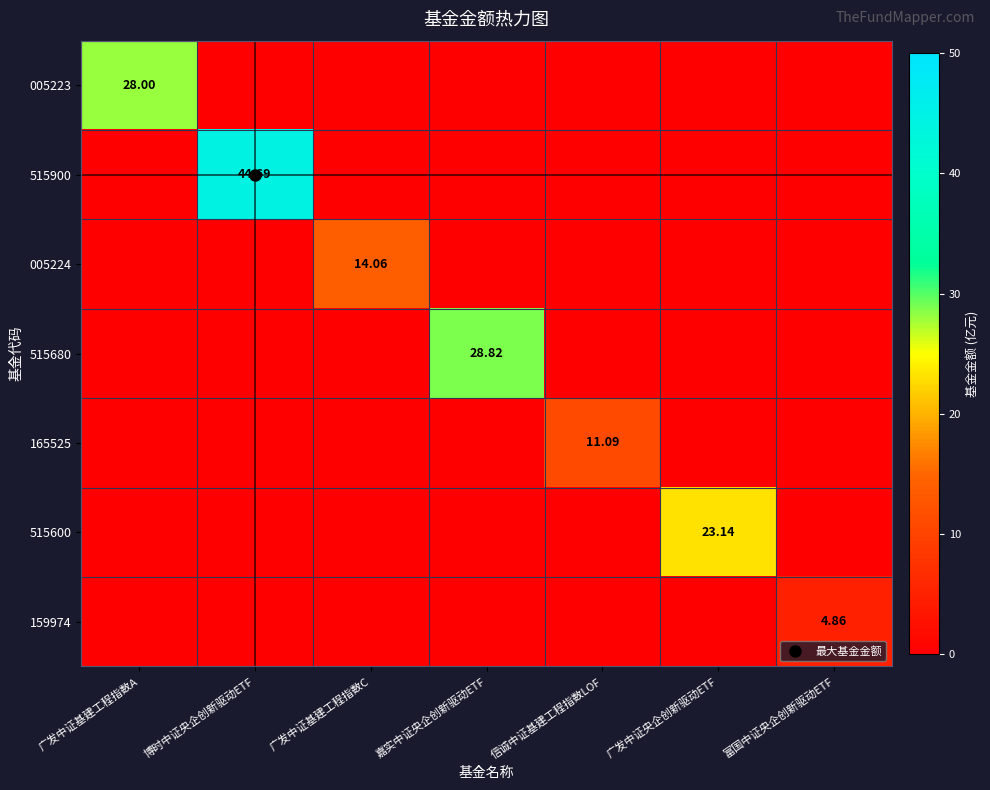

Count the number of categories in the chart.

7